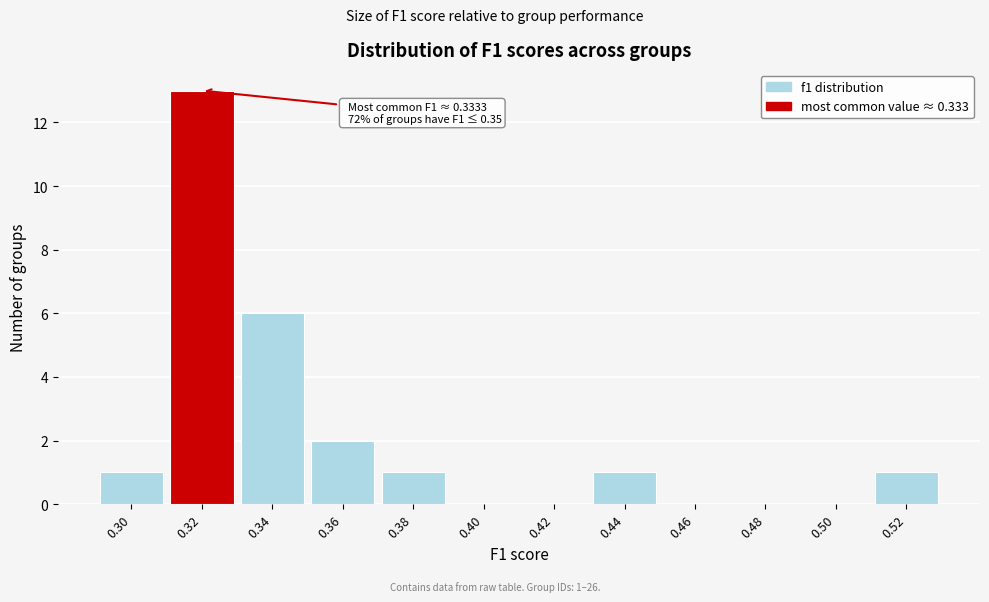

Reading right to left, extract all data points from this chart.

0.52=1	0.50=0	0.48=0	0.46=0	0.44=1	0.42=0	0.40=0	0.38=1	0.36=2	0.34=6	0.32=13	0.30=1